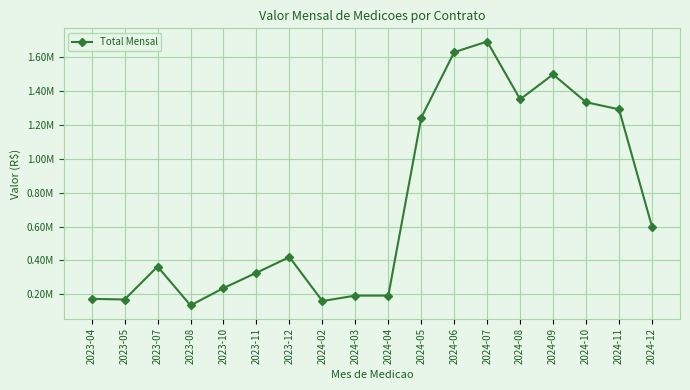

What is the sum of all values?

13008891.8